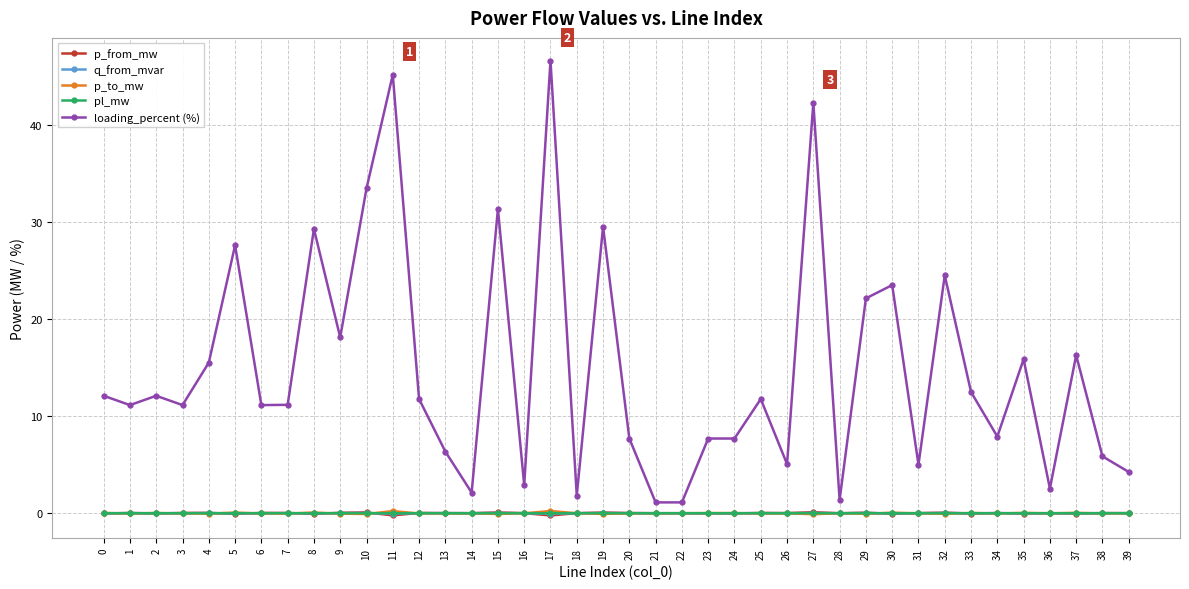

Which series has the widest spread of values?

loading_percent (%)